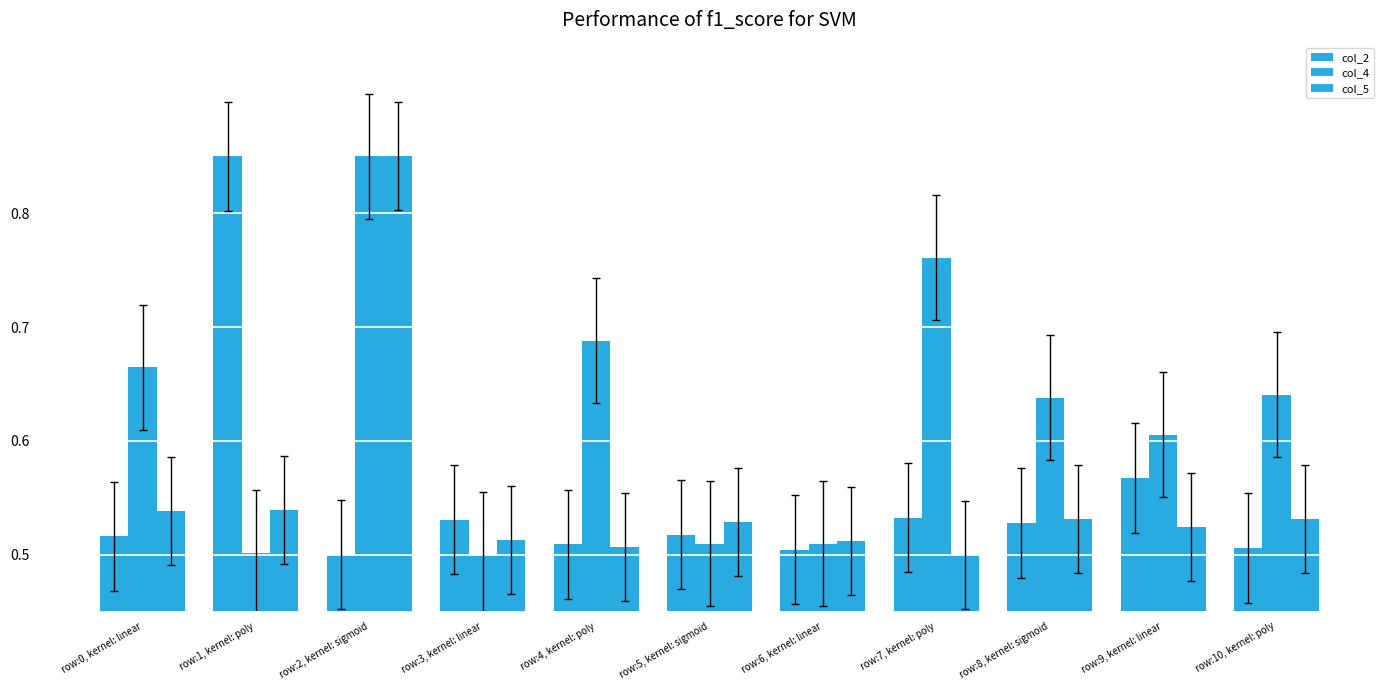

What is the difference between the second highest and second lowest values in the col_2 series?

0.1